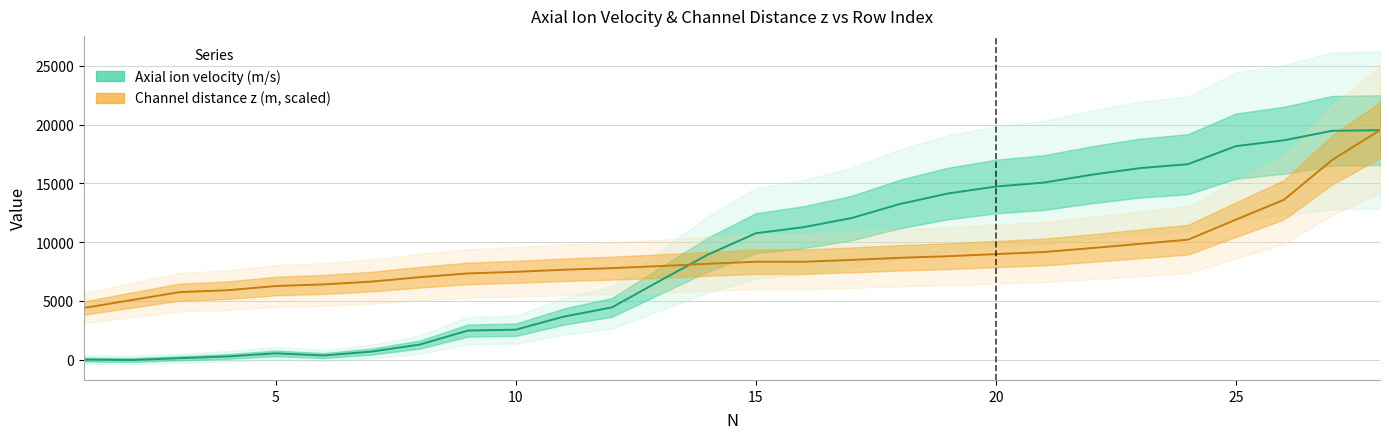

What is the average value of the Axial ion velocity (m/s) series?

8857.0